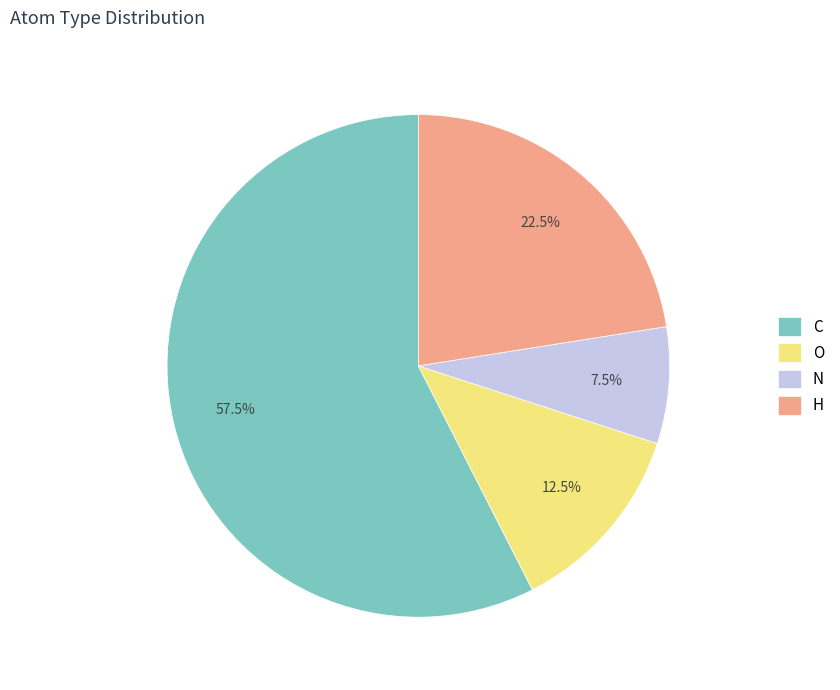

Does any single category account for the majority?

Yes